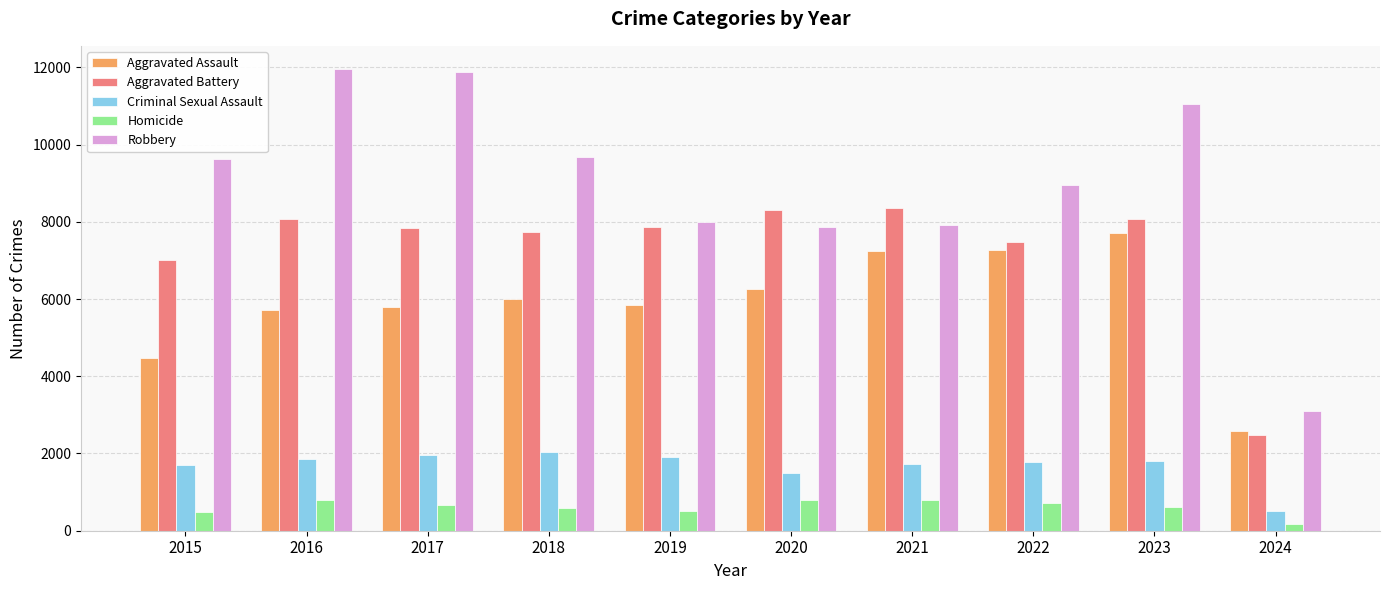

What are all the series names shown in the legend?

Aggravated Assault, Aggravated Battery, Criminal Sexual Assault, Homicide, Robbery